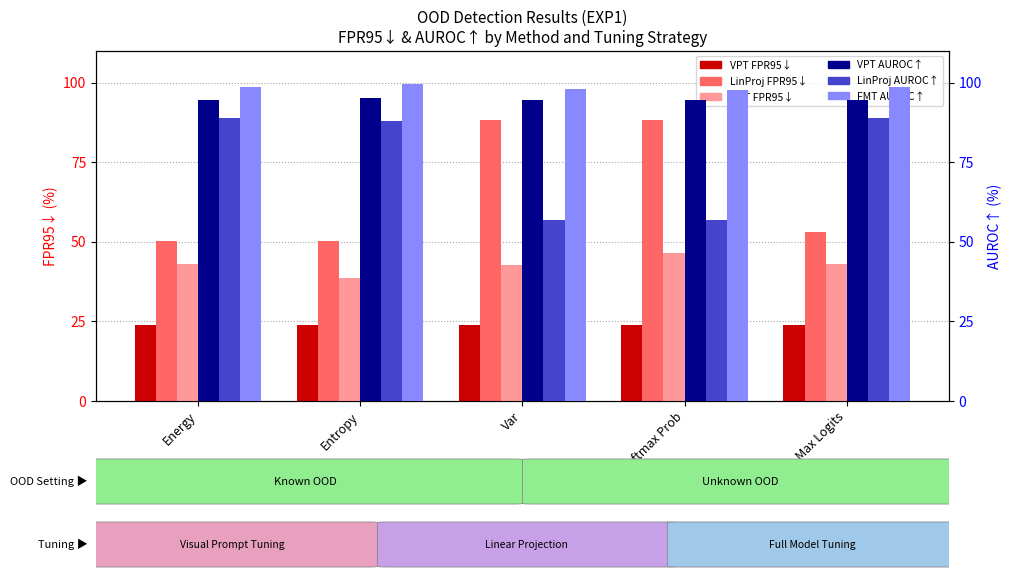

Which series changed the most between Energy and Var?

LinProj FPR95↓